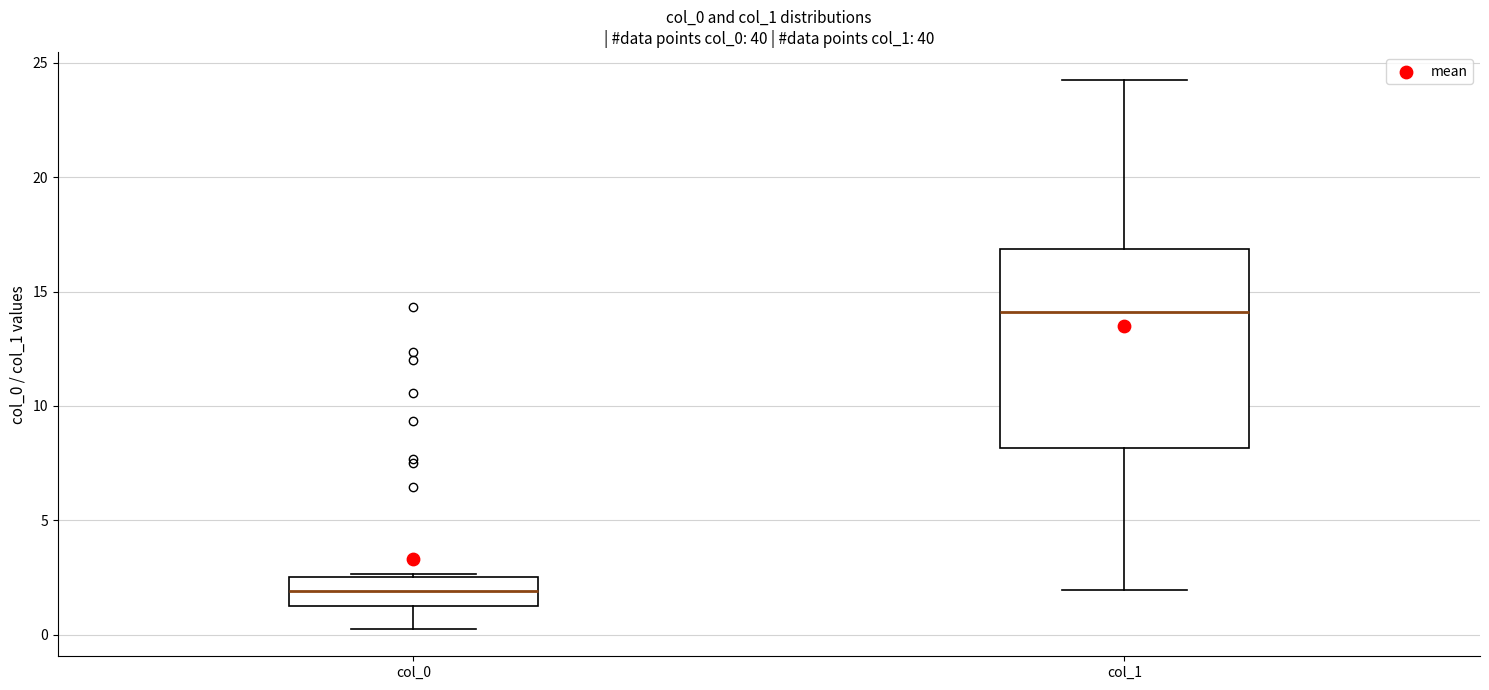

Comparing the boxes themselves (not the whiskers), which one is the tallest?

col_1